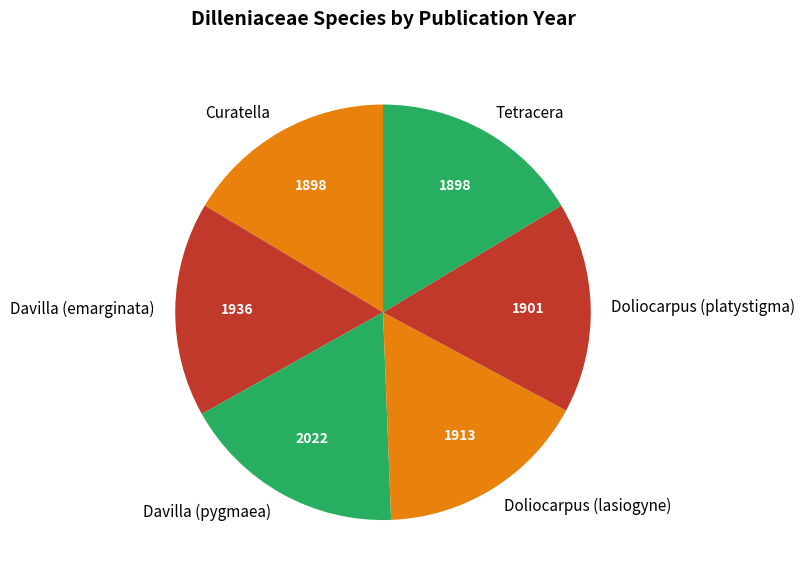

The Curatella slice represents 16% of the pie. True or false?

True